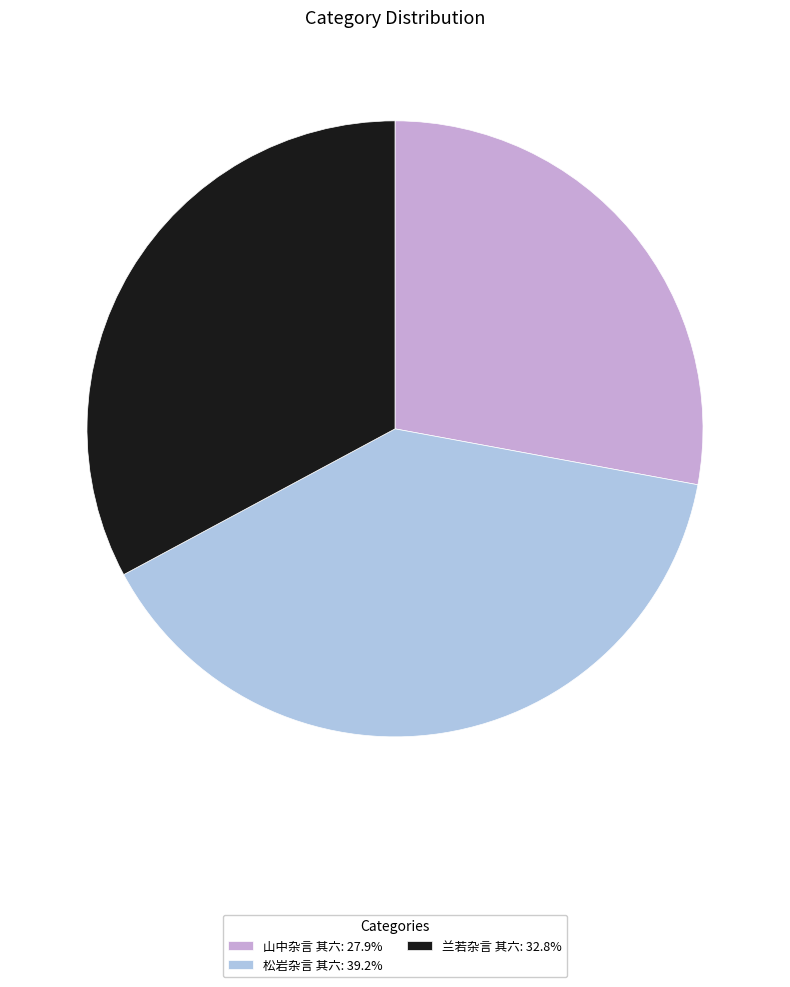

Does 松岩杂言 其六: 39.2% account for over 50% of the chart?

No